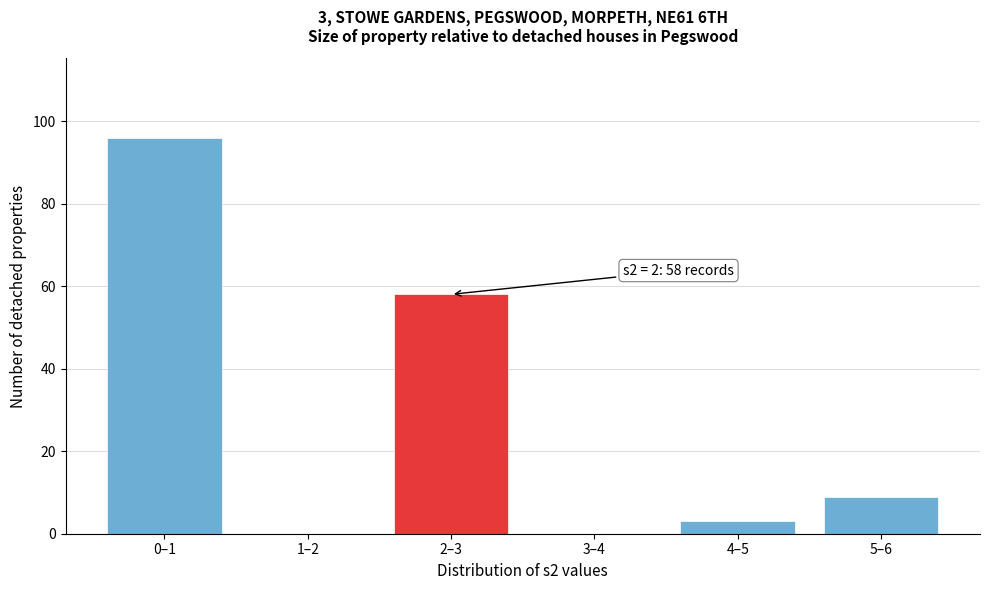

Reading left to right, what are all the values shown in this chart?

0–1=96	1–2=0	2–3=58	3–4=0	4–5=3	5–6=9